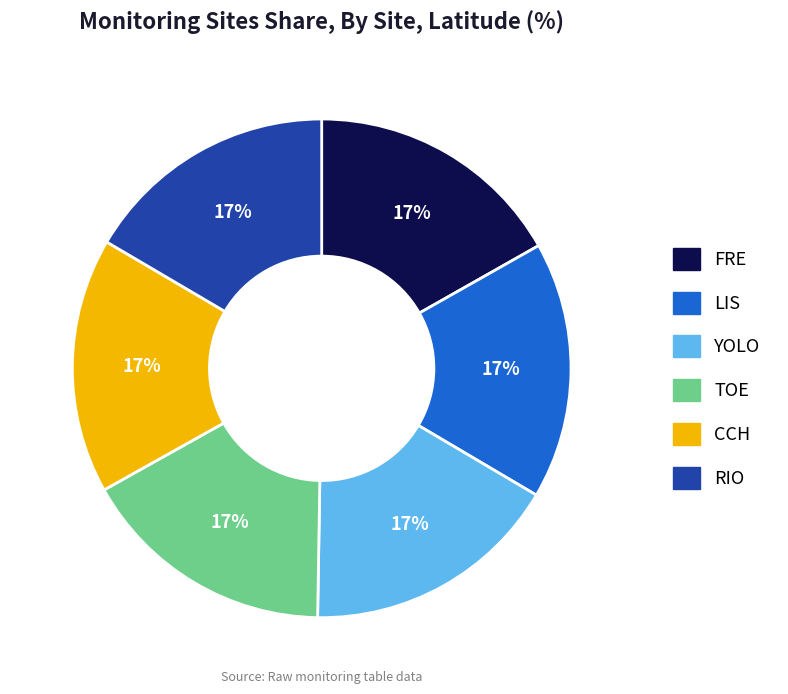

Is CCH the majority of the pie?

No